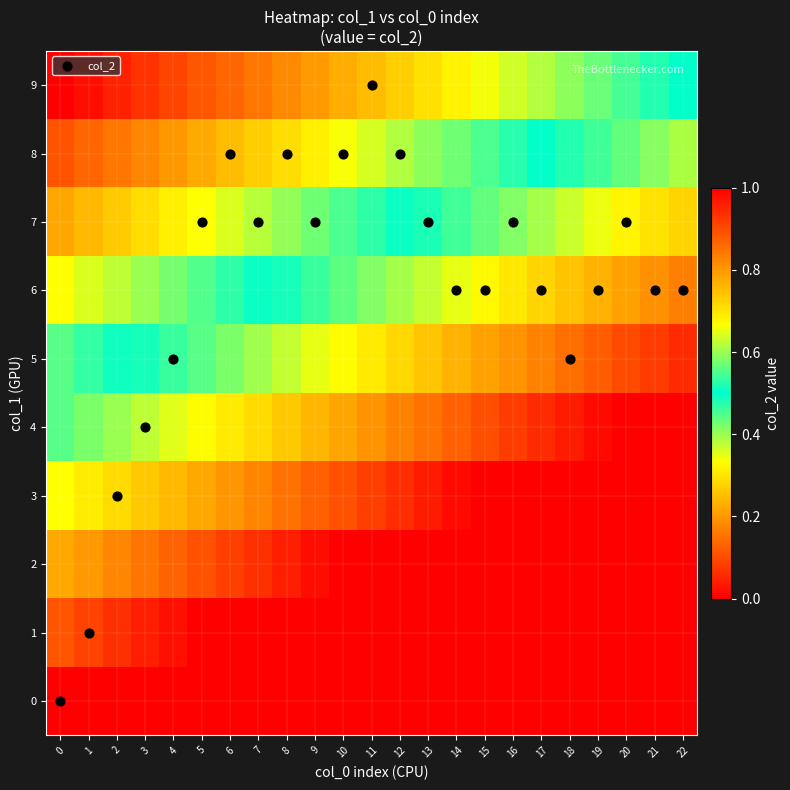

At how many categories does at least one series exceed 0?

23